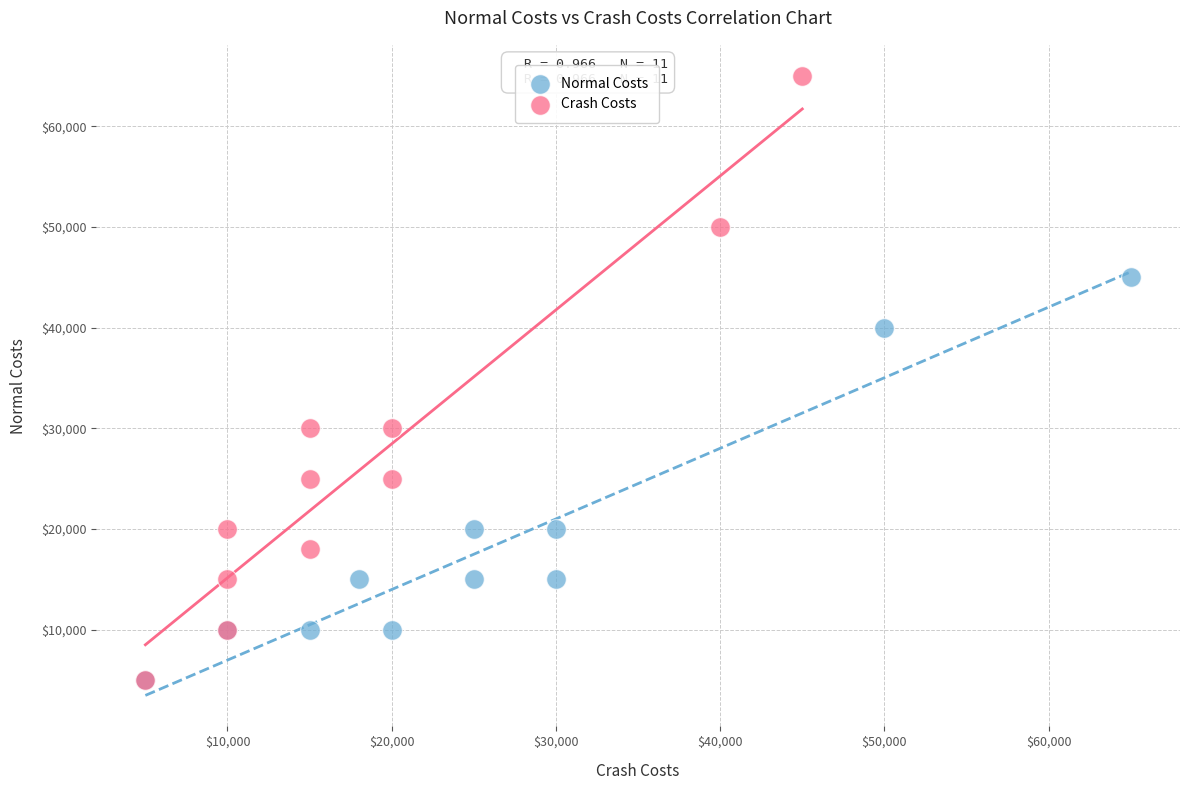

Which series contains the highest Y value?

Crash Costs